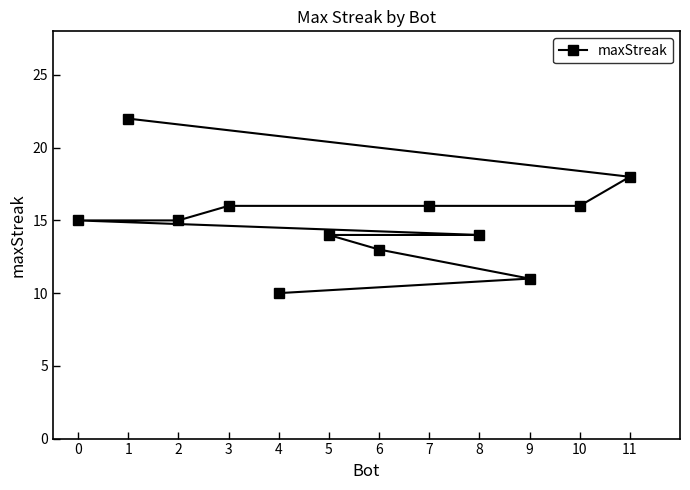

What is the ratio of the value at 3 to the value at 10?

1.0